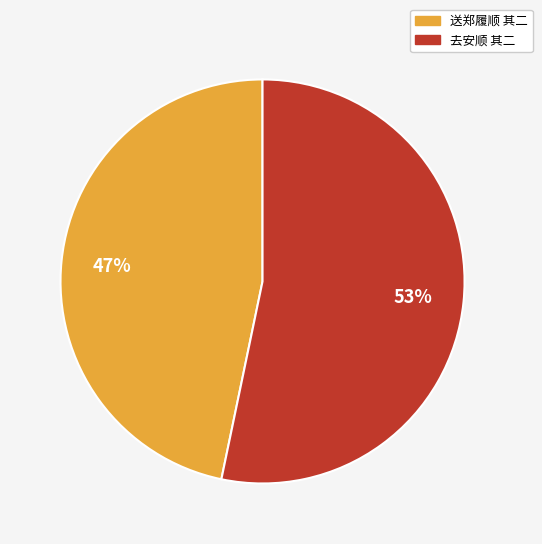

What is the majority slice?

去安顺 其二